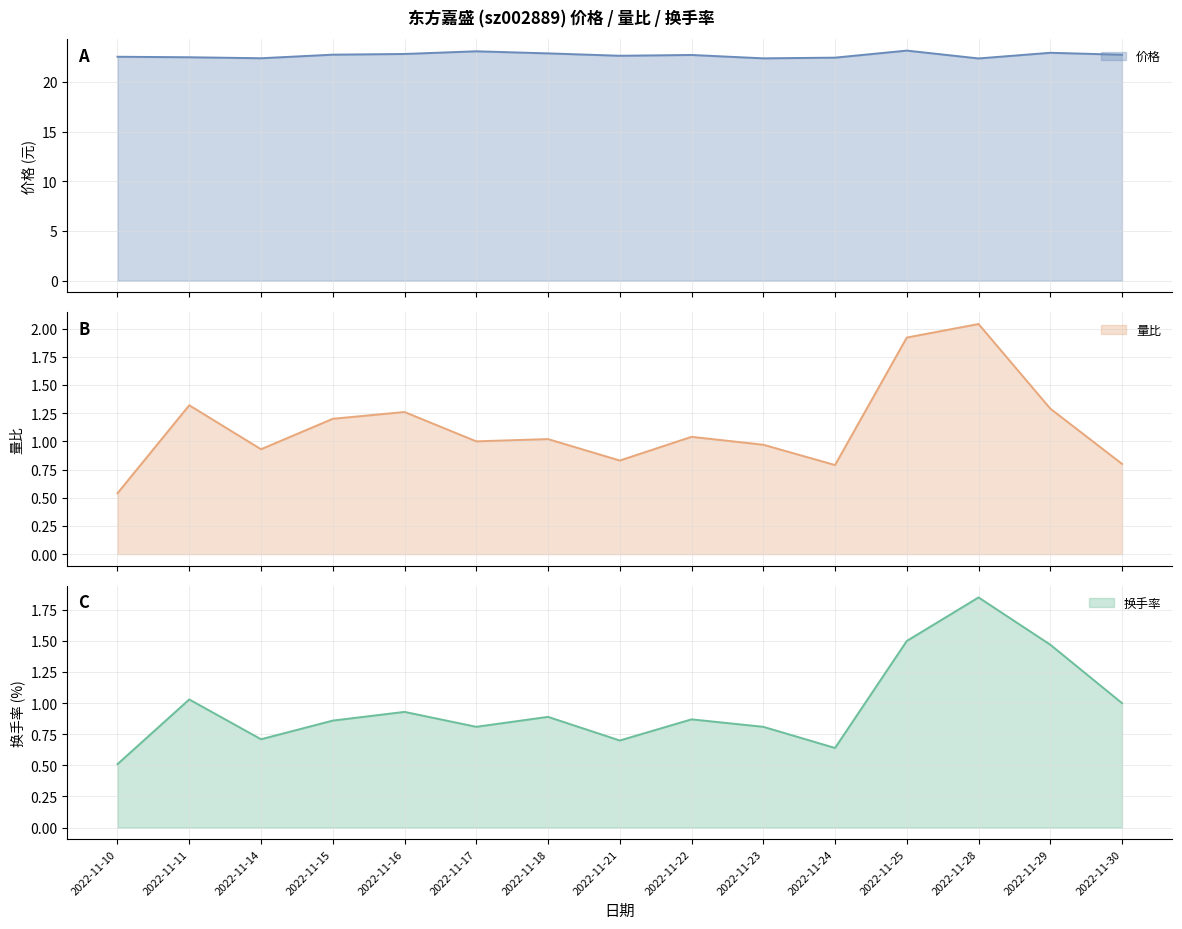

Reading right to left, transcribe all the data shown in this chart.

价格: 2022-11-30=22.8	2022-11-29=22.9	2022-11-28=22.4	2022-11-25=23.2	2022-11-24=22.5	2022-11-23=22.4	2022-11-22=22.7	2022-11-21=22.6	2022-11-18=22.9	2022-11-17=23.1	2022-11-16=22.8	2022-11-15=22.8	2022-11-14=22.4	2022-11-11=22.5	2022-11-10=22.6
量比: 2022-11-30=0.8	2022-11-29=1.3	2022-11-28=2.0	2022-11-25=1.9	2022-11-24=0.8	2022-11-23=1.0	2022-11-22=1.0	2022-11-21=0.8	2022-11-18=1.0	2022-11-17=1.0	2022-11-16=1.3	2022-11-15=1.2	2022-11-14=0.9	2022-11-11=1.3	2022-11-10=0.5
换手率: 2022-11-30=1.0	2022-11-29=1.5	2022-11-28=1.9	2022-11-25=1.5	2022-11-24=0.6	2022-11-23=0.8	2022-11-22=0.9	2022-11-21=0.7	2022-11-18=0.9	2022-11-17=0.8	2022-11-16=0.9	2022-11-15=0.9	2022-11-14=0.7	2022-11-11=1.0	2022-11-10=0.5